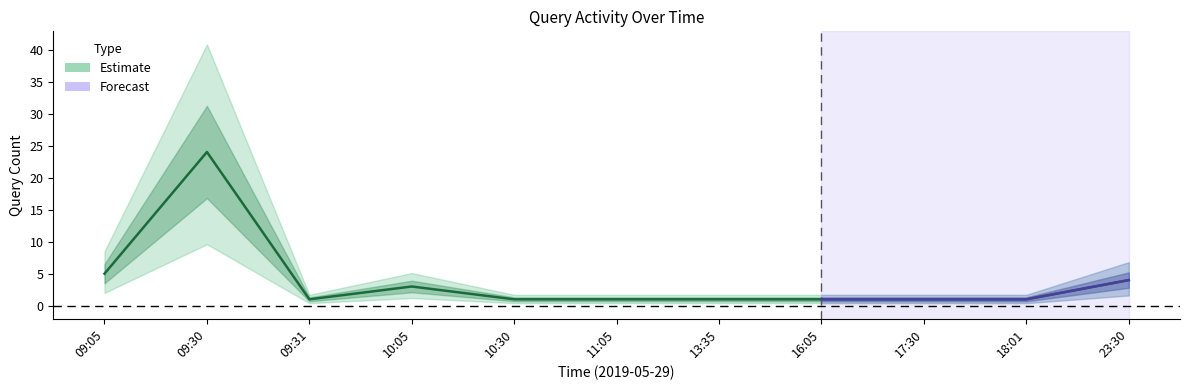

What is the difference between the second highest and minimum values?

4